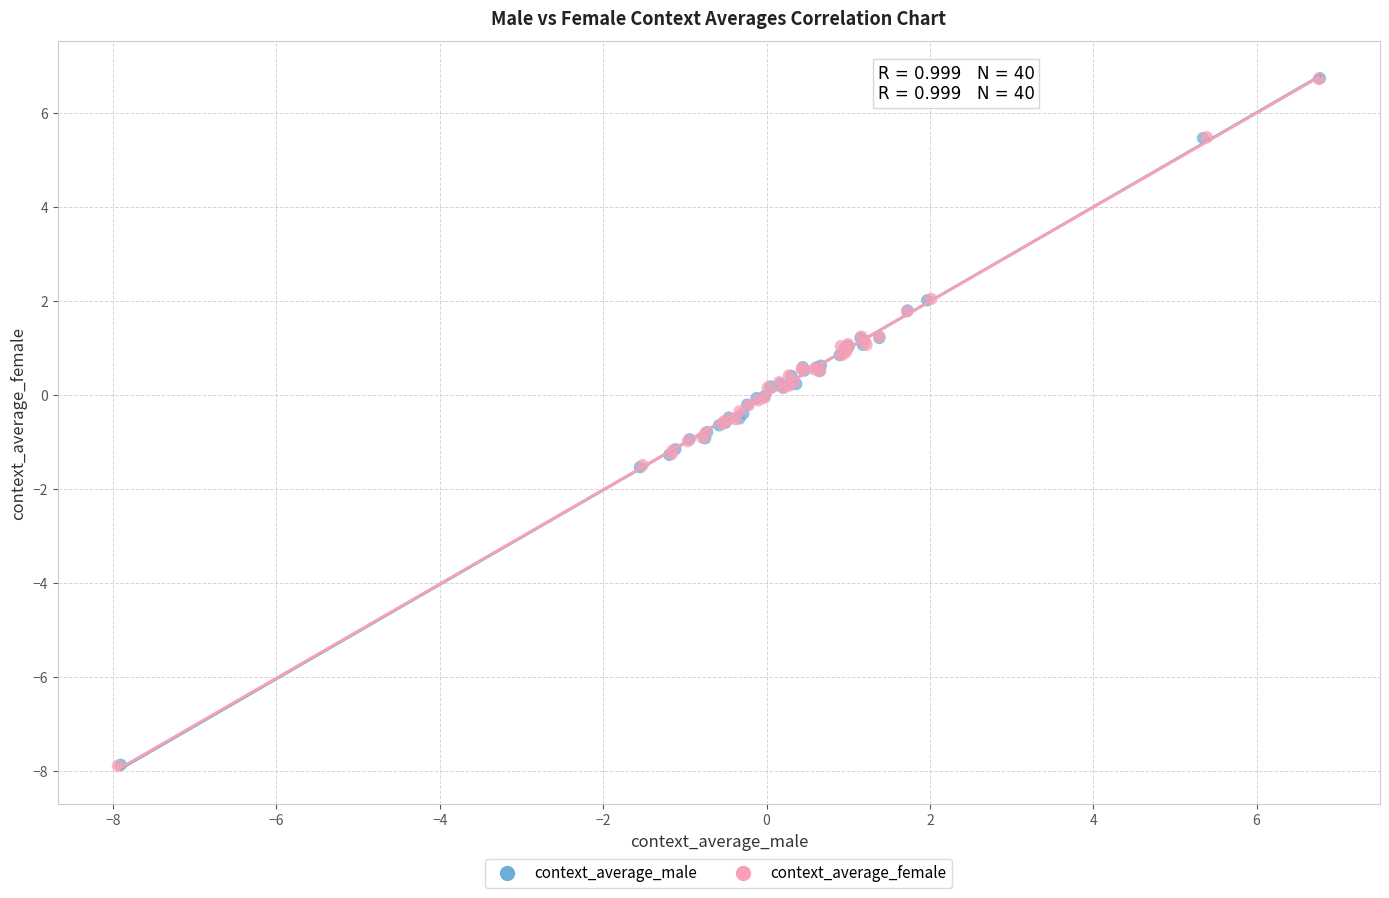

What are all the series names shown in the legend?

context_average_male, context_average_female